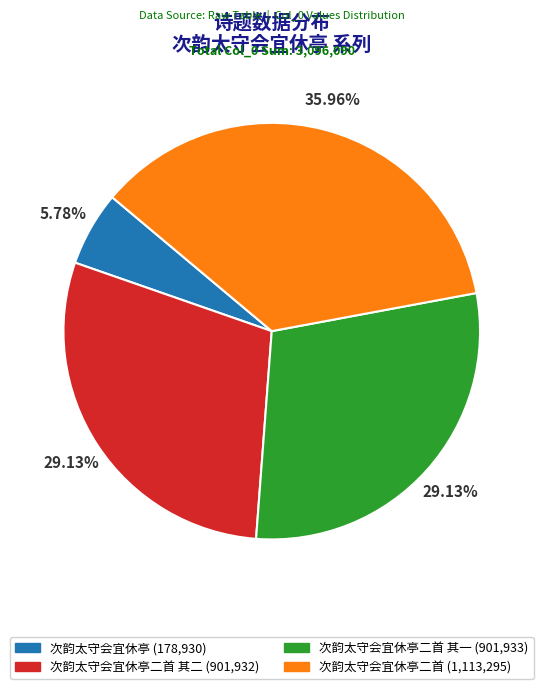

Does any single category account for the majority?

No